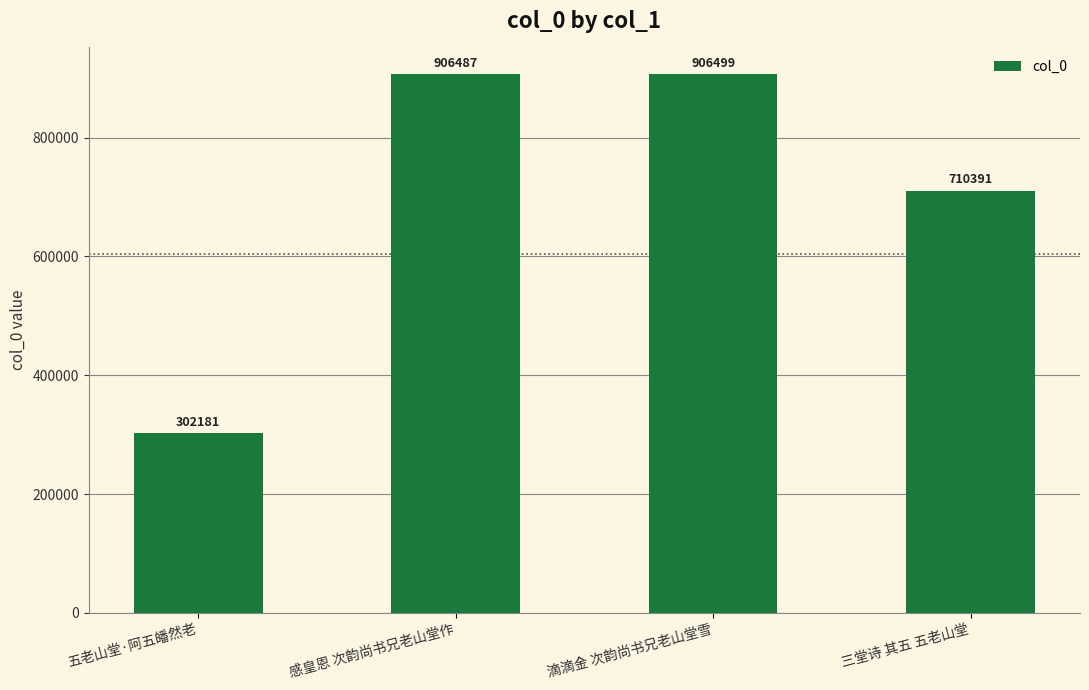

What is the ratio of the value at 三堂诗 其五 五老山堂 to the value at 五老山堂·阿五皤然老?

2.4